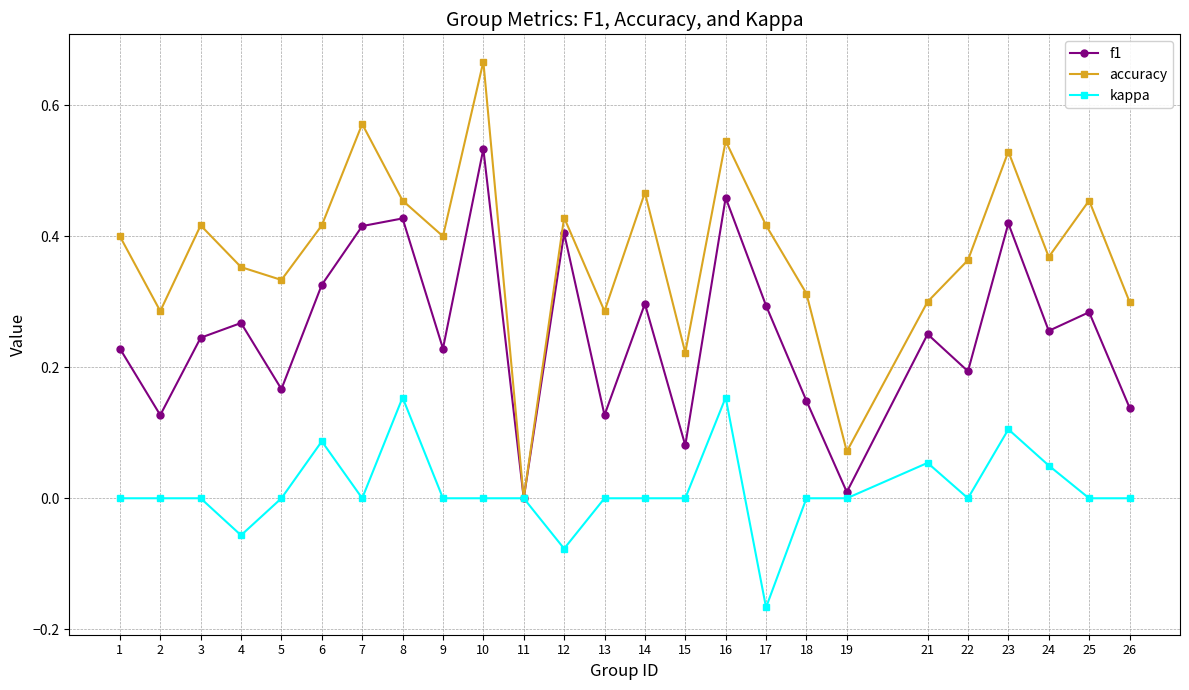

At which label does accuracy reach its minimum?

11